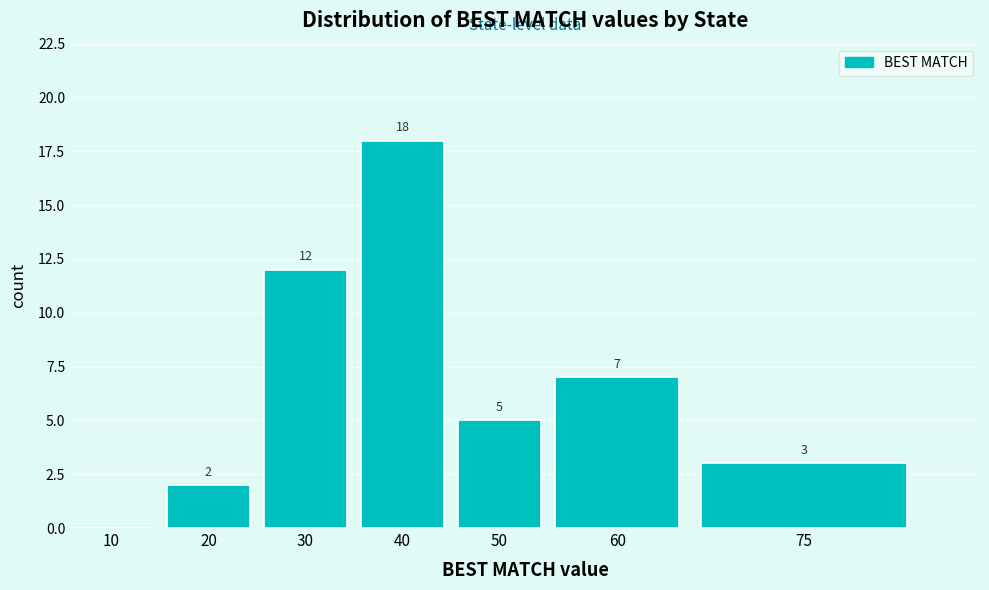

Reading left to right, extract all data points from this chart.

10=0	20=2	30=12	40=18	50=5	60=7	75=3